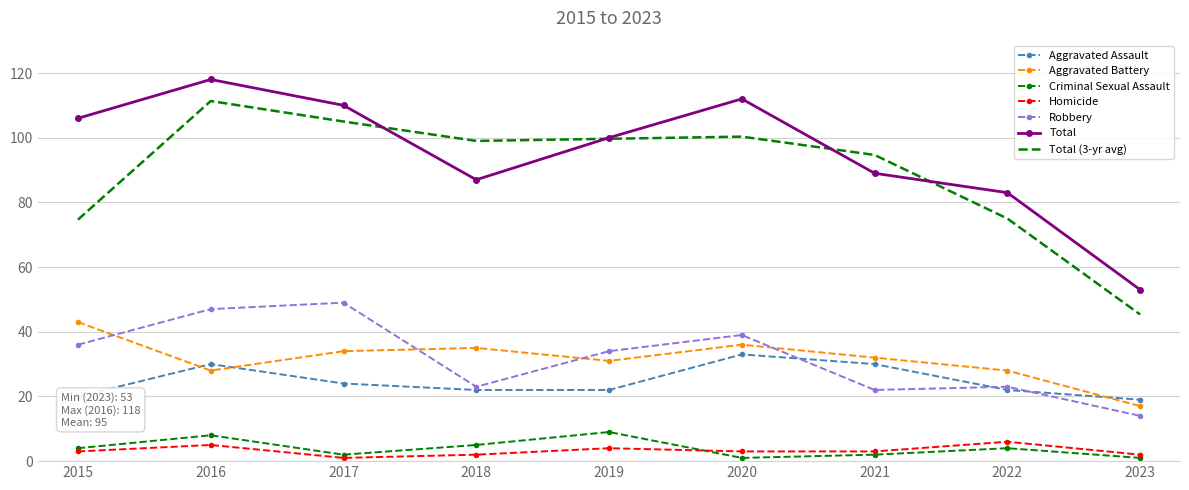

Rank the series by their maximum value, from lowest to highest.

Homicide, Criminal Sexual Assault, Aggravated Assault, Aggravated Battery, Robbery, Total (3-yr avg), Total